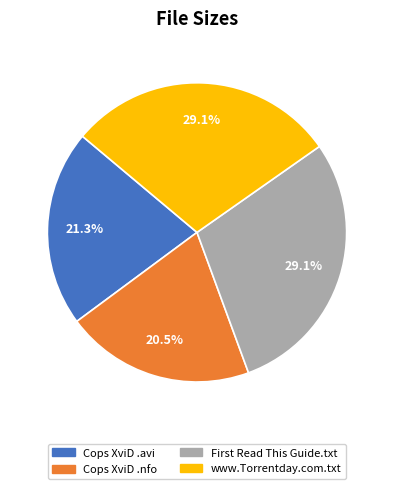

Which category has the smallest portion of the pie?

Cops XviD .nfo